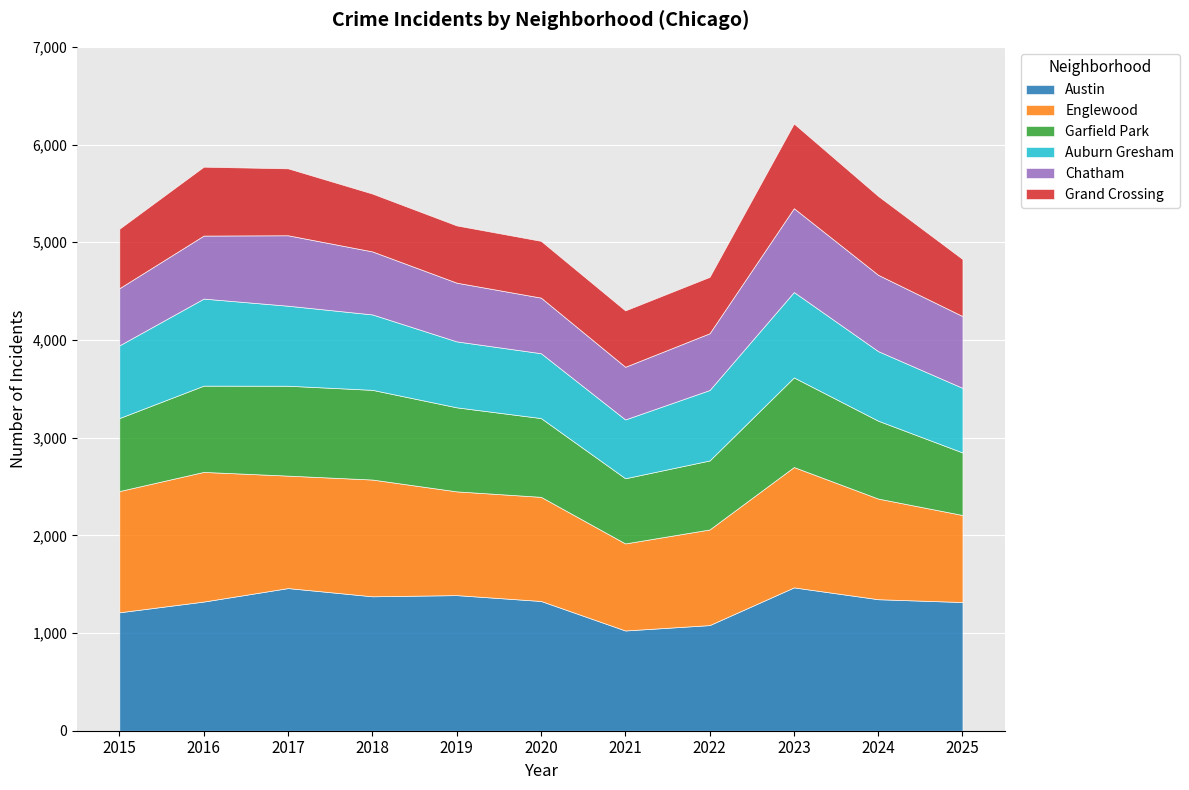

Reading right to left, transcribe all the data shown in this chart.

Austin: 2025=1317	2024=1346	2023=1467	2022=1081	2021=1026	2020=1328	2019=1388	2018=1376	2017=1460	2016=1322	2015=1212
Englewood: 2025=891	2024=1030	2023=1232	2022=979	2021=891	2020=1066	2019=1062	2018=1195	2017=1151	2016=1327	2015=1241
Garfield Park: 2025=640	2024=797	2023=917	2022=706	2021=667	2020=806	2019=860	2018=918	2017=920	2016=883	2015=747
Auburn Gresham: 2025=661	2024=712	2023=874	2022=721	2021=602	2020=664	2019=675	2018=772	2017=819	2016=891	2015=744
Chatham: 2025=735	2024=781	2023=858	2022=581	2021=539	2020=569	2019=601	2018=645	2017=721	2016=645	2015=585
Grand Crossing: 2025=584	2024=807	2023=867	2022=577	2021=577	2020=581	2019=586	2018=592	2017=685	2016=705	2015=609